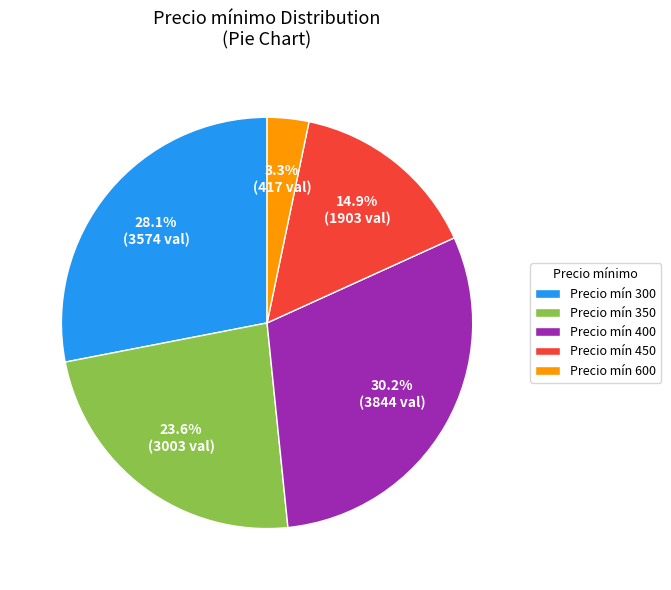

Is there a majority slice in this chart?

No